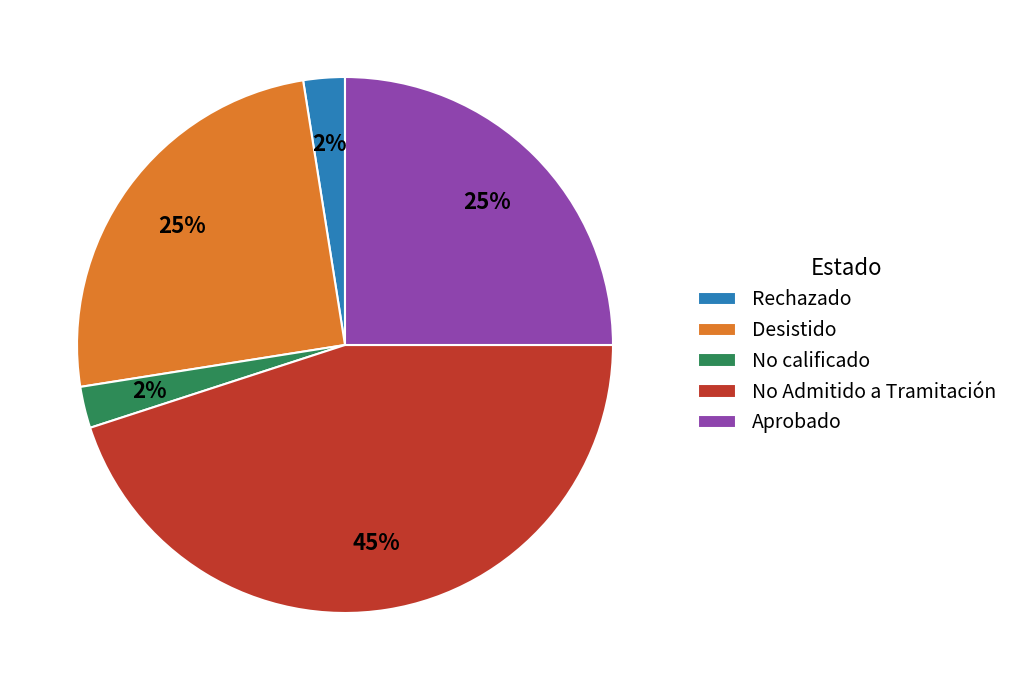

How many slices are in this pie chart?

5